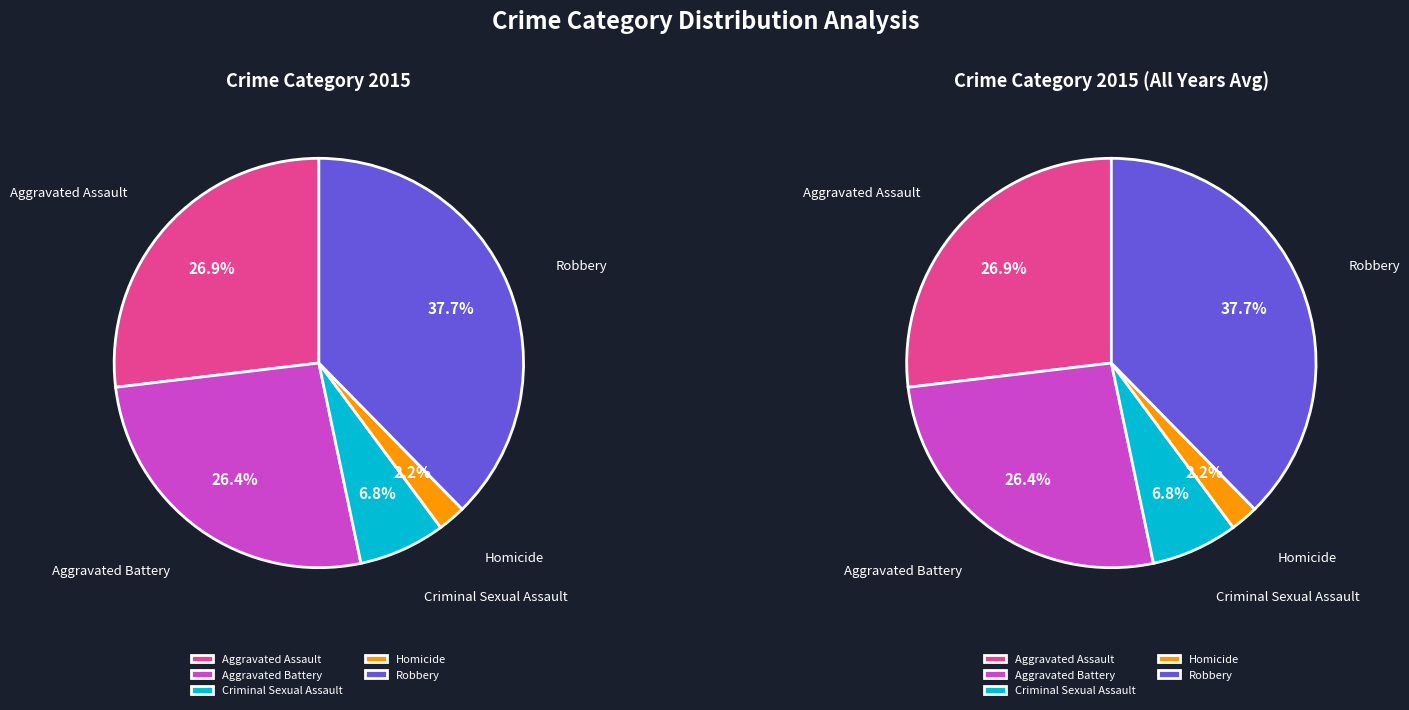

Is the sum of Criminal Sexual Assault and Aggravated Battery greater than half?

No